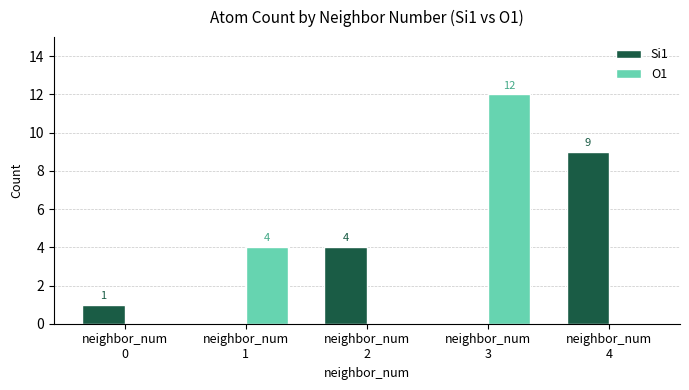

Are the bars grouped side by side (vs. stacked)?

Yes